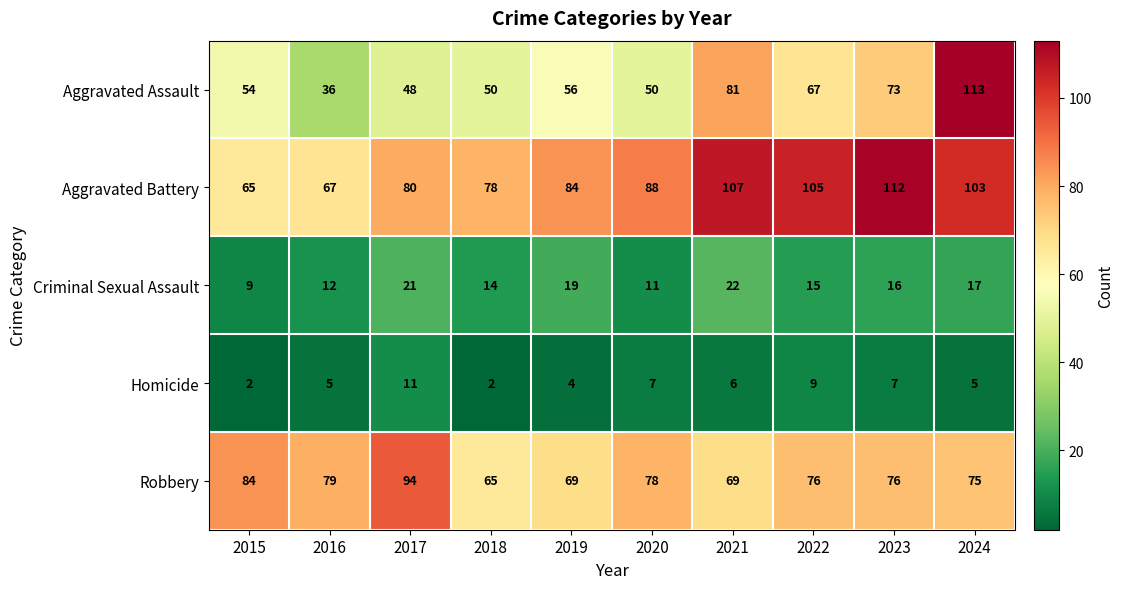

At how many categories does at least one series exceed 49?

10